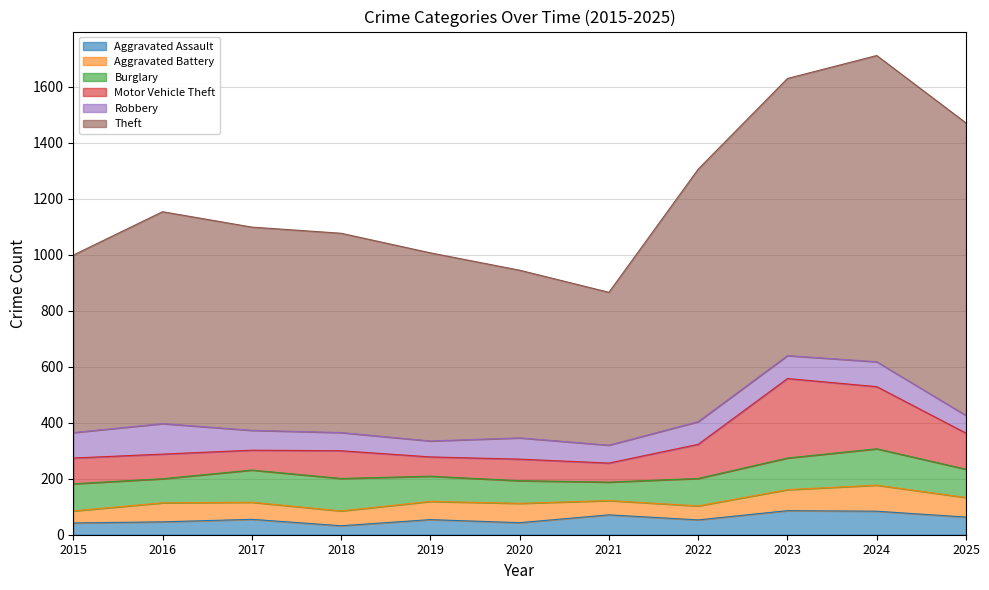

How many data points in Aggravated Assault are less than 54?

5